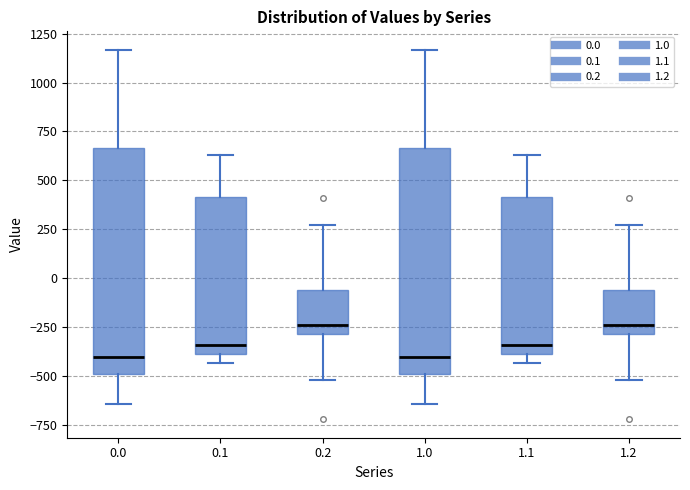

Where is the lower edge of the box at x = 0.2 on the y-axis? The values are not printed on the chart, so give them approximately, as read against the axis.

-300